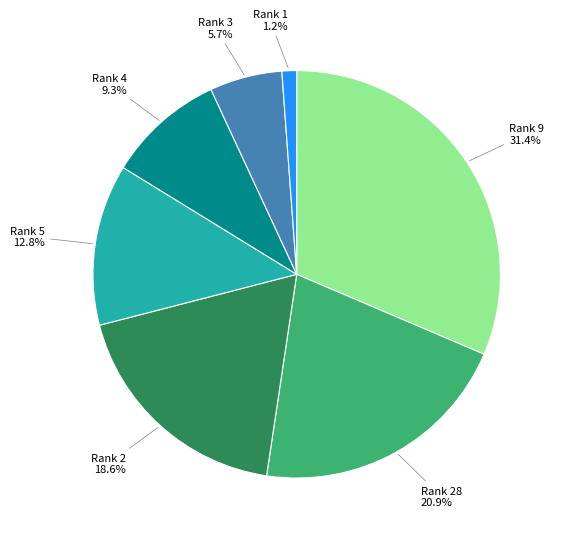

Between Rank 5 and Rank 1, which is larger?

Rank 5